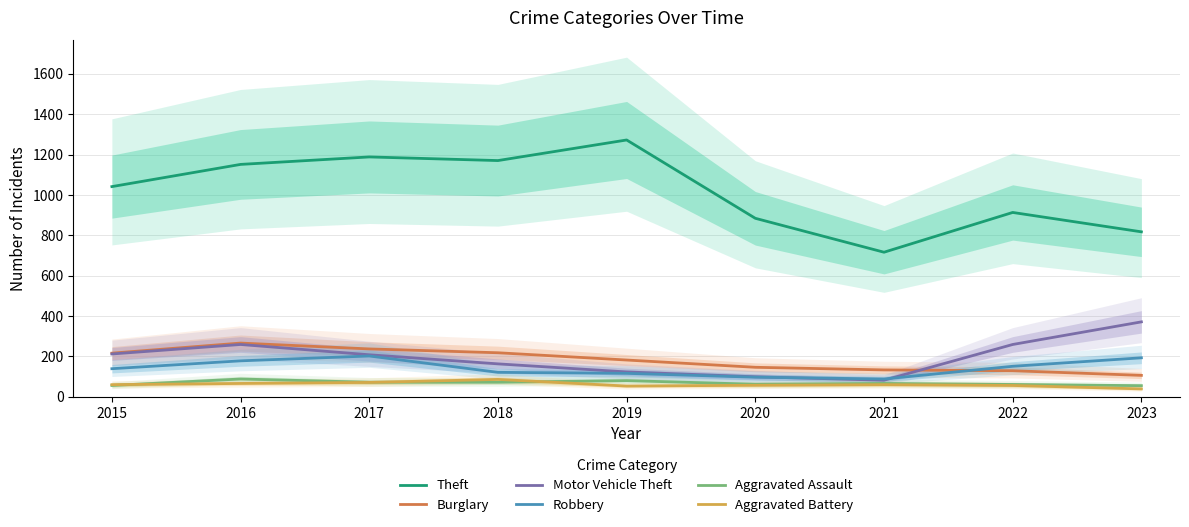

What is the approximate value of Aggravated Battery at 2015?

60